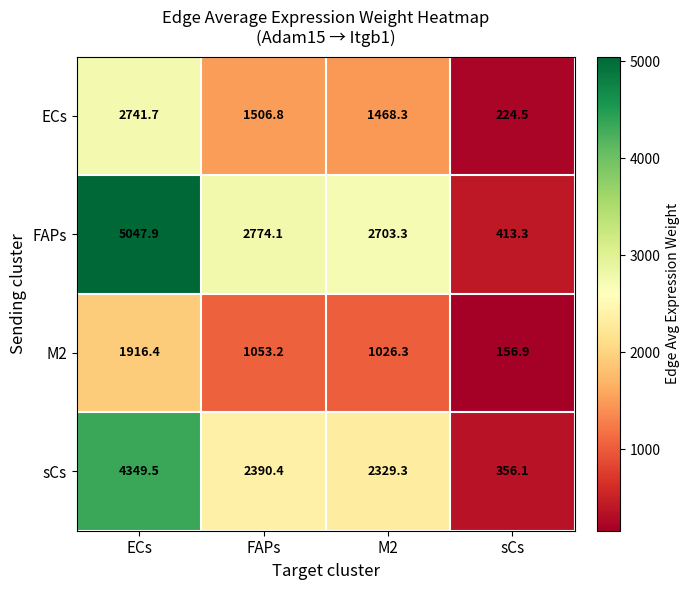

What is the difference between the highest and lowest values at FAPs?

1720.9